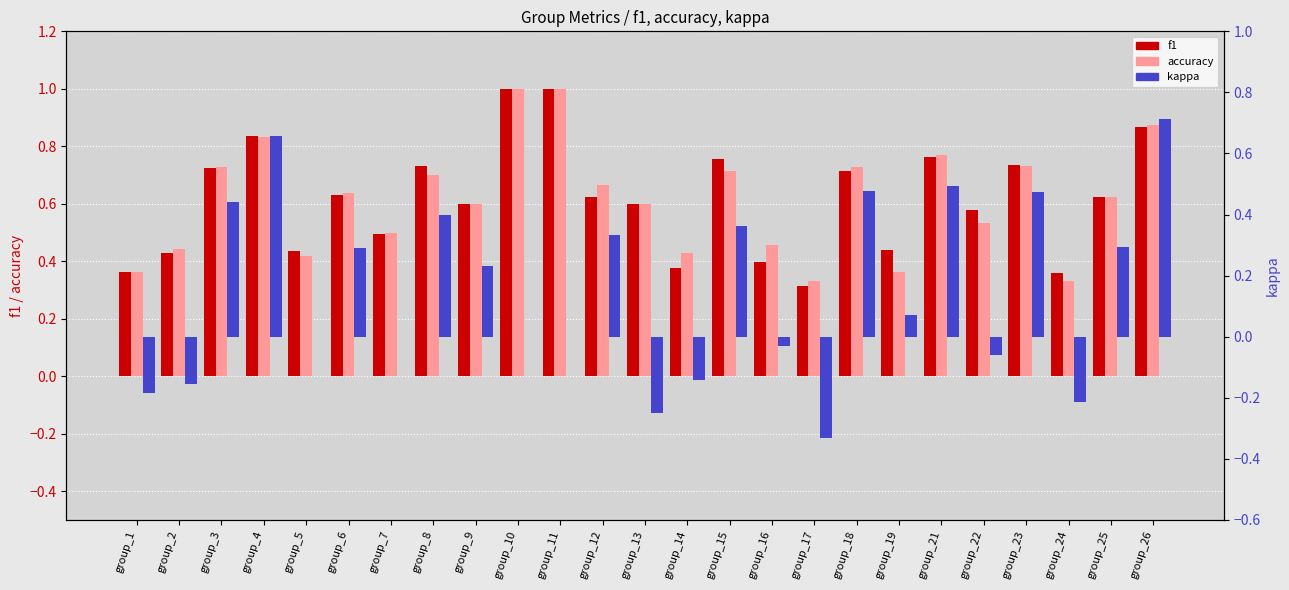

Reading left to right, what are all the values shown in this chart?

f1: 0.4	0.4	0.7	0.8	0.4	0.6	0.5	0.7	0.6	1.0	1.0	0.6	0.6	0.4	0.8	0.4	0.3	0.7	0.4	0.8	0.6	0.7	0.4	0.6	0.9
accuracy: 0.4	0.4	0.7	0.8	0.4	0.6	0.5	0.7	0.6	1.0	1.0	0.7	0.6	0.4	0.7	0.5	0.3	0.7	0.4	0.8	0.5	0.7	0.3	0.6	0.9
kappa: -0.2	-0.2	0.4	0.7	0.0	0.3	0.0	0.4	0.2	0.0	0.0	0.3	-0.2	-0.1	0.4	-0.0	-0.3	0.5	0.1	0.5	-0.1	0.5	-0.2	0.3	0.7